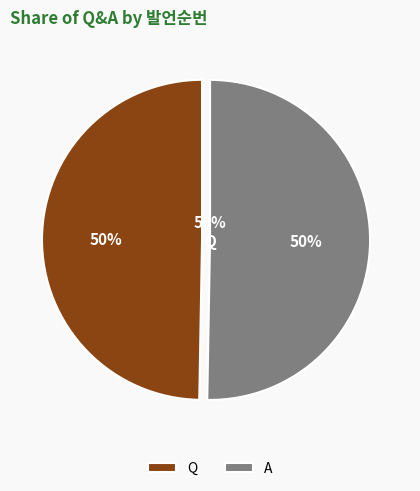

Does Q account for over 50% of the chart?

No